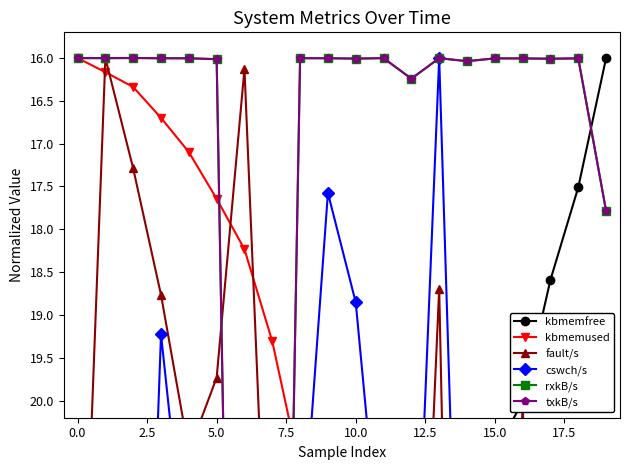

Which series changed the most between 10.0 and 17.5?

fault/s